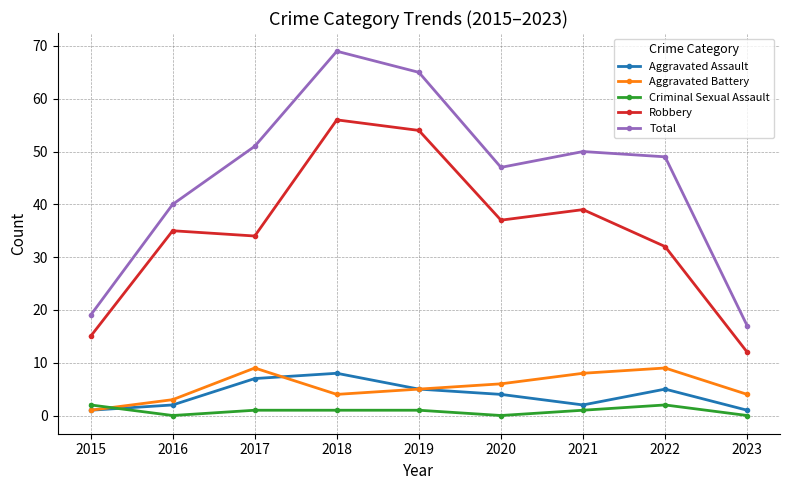

Count the number of categories in the chart.

9